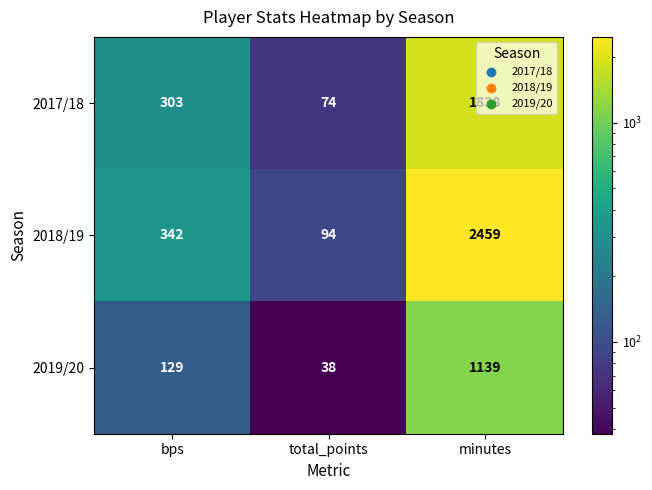

Between total_points and minutes, which series saw the biggest shift?

2018/19